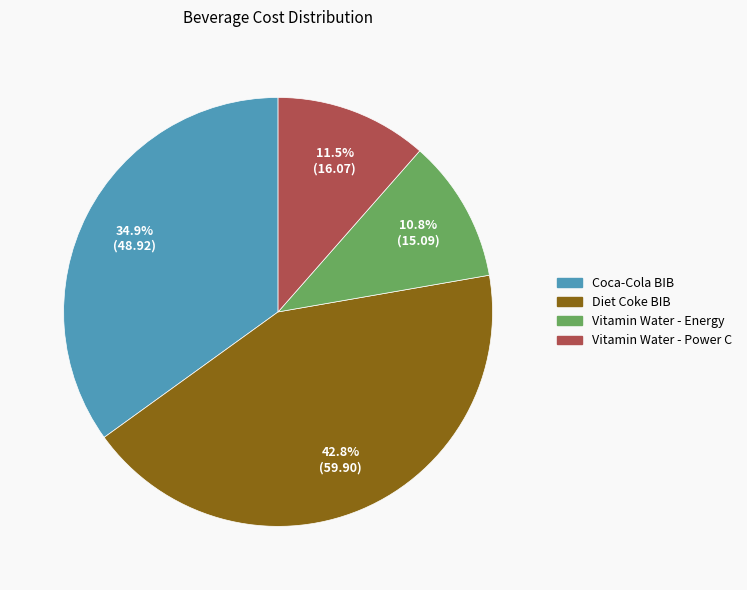

To the nearest percent, what percentage of the pie is Coca-Cola BIB?

35%